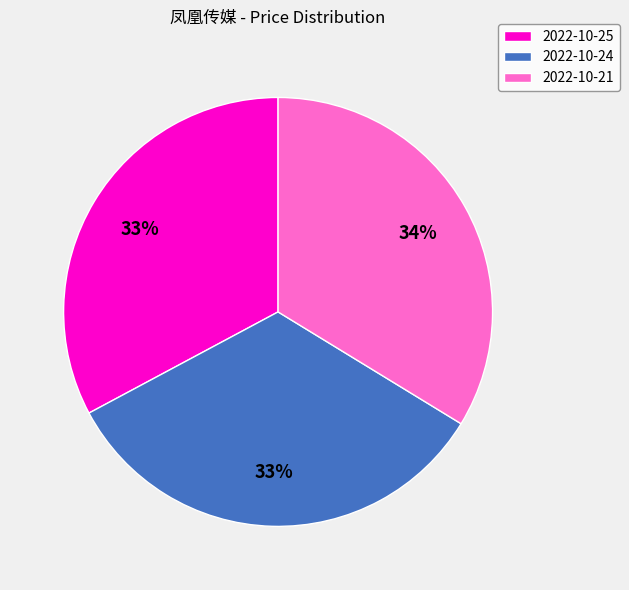

To the nearest percent, what percentage of the pie is 2022-10-25?

33%